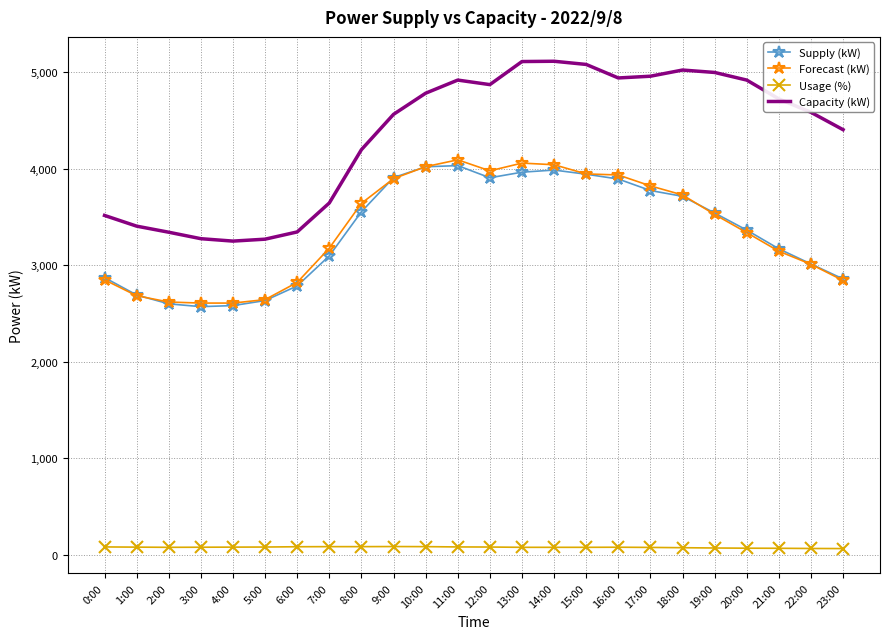

True or false: Usage (%) has a value of 79 at 1:00.

True